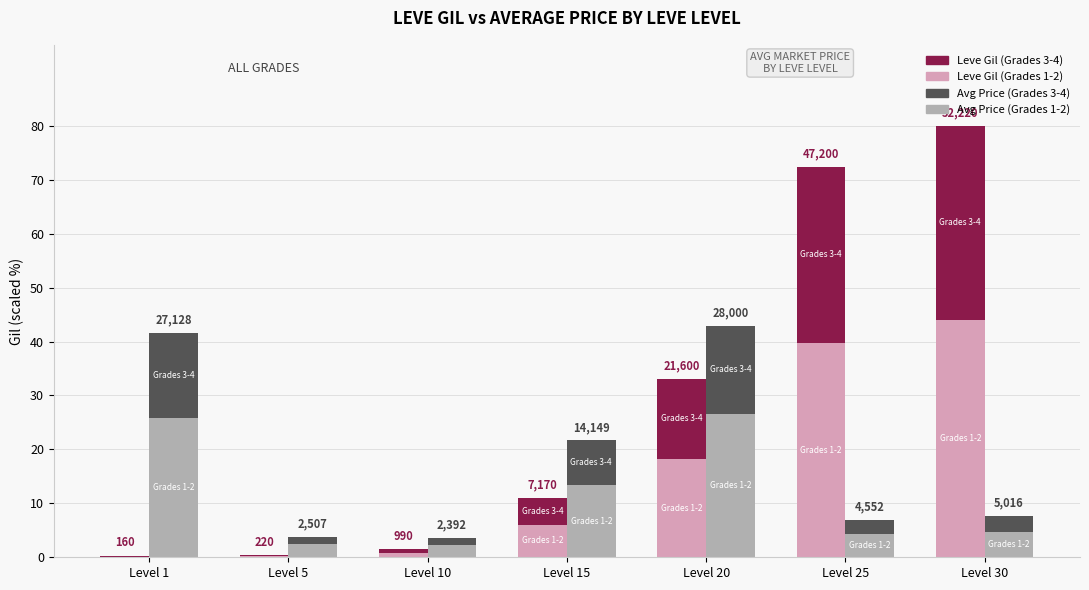

Rank the series at Level 15 from highest to lowest value.

Avg Price (Grades 1-2), Avg Price (Grades 3-4), Leve Gil (Grades 1-2), Leve Gil (Grades 3-4)